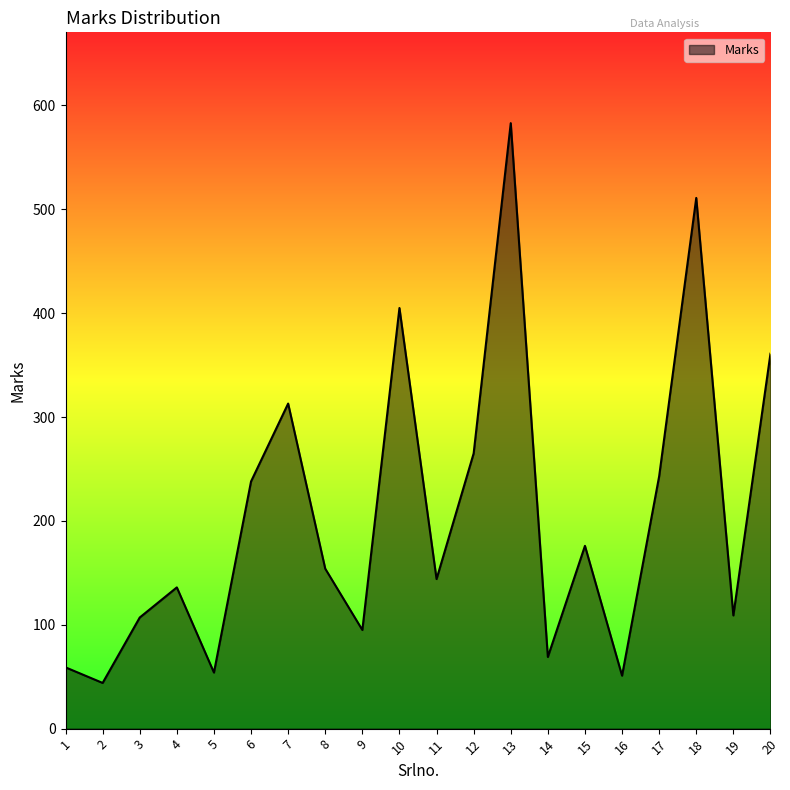

What is the change in value from 11 to 13?

+439